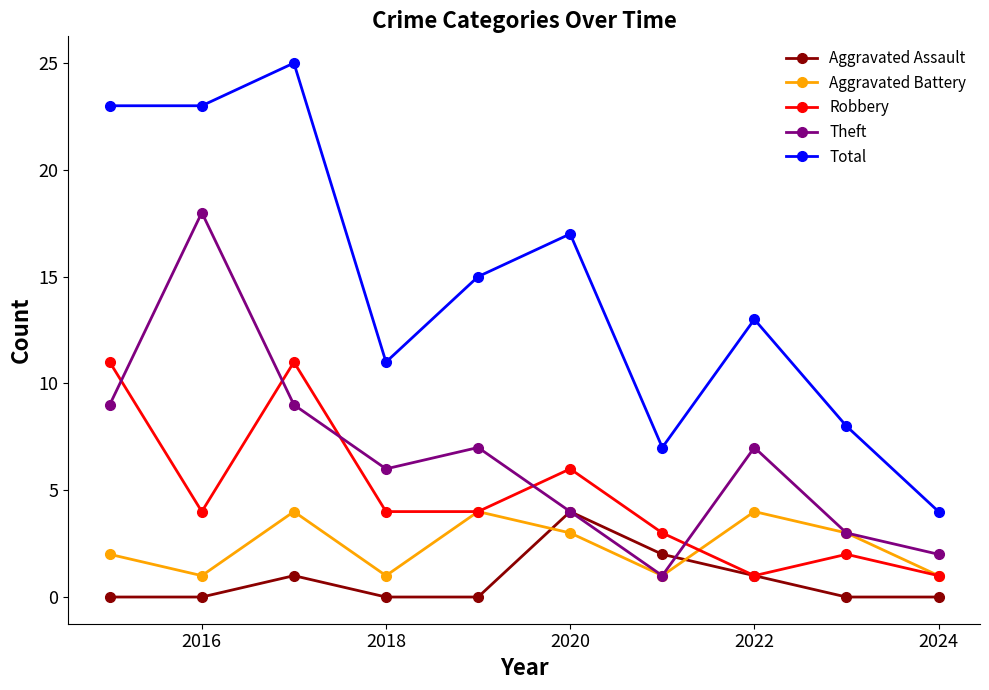

Which series has the widest spread of values?

Total